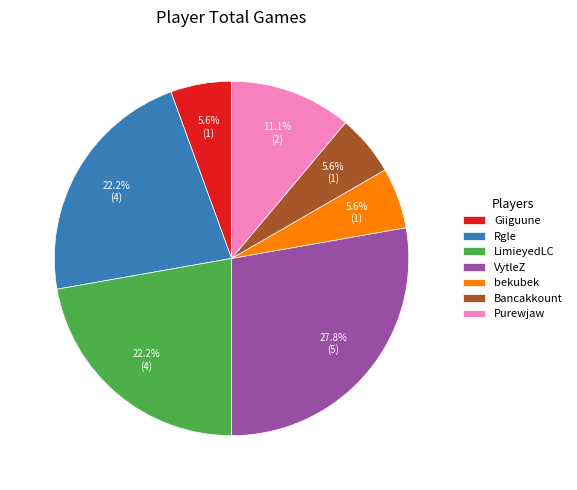

Which slice is the largest?

VytleZ